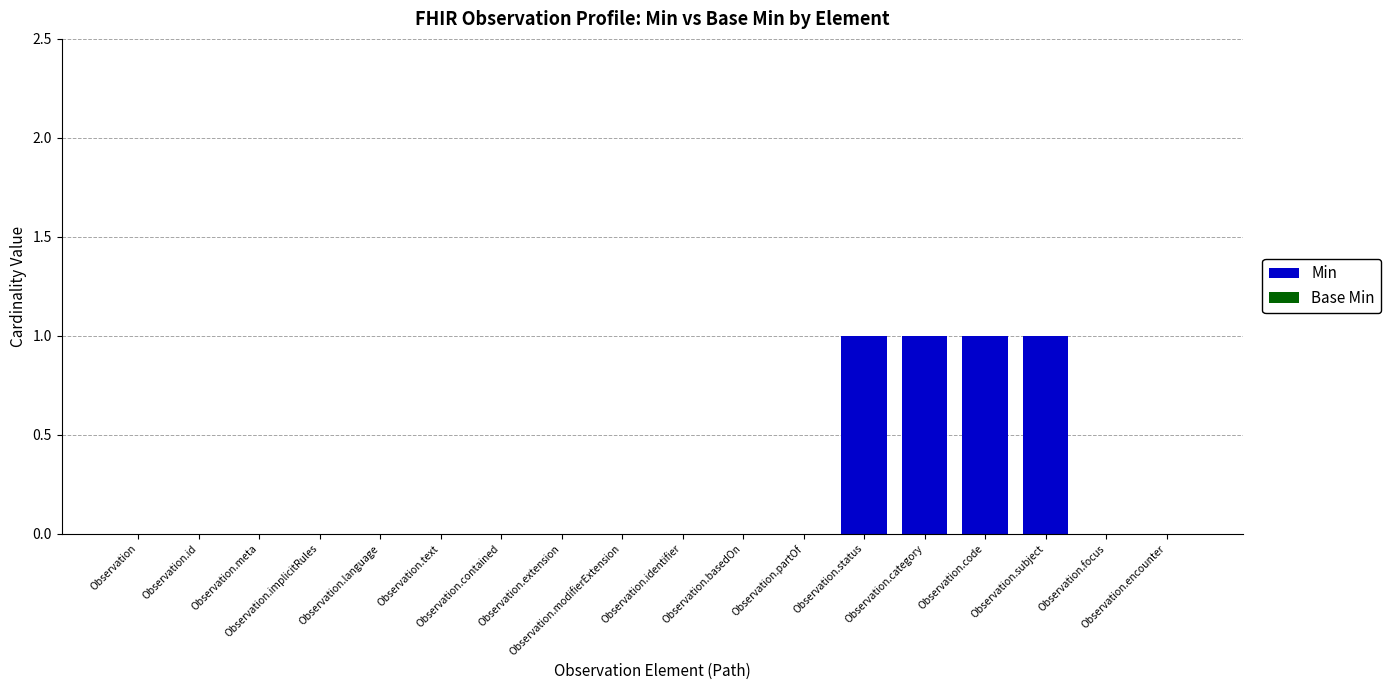

What is the sum of all values?

4